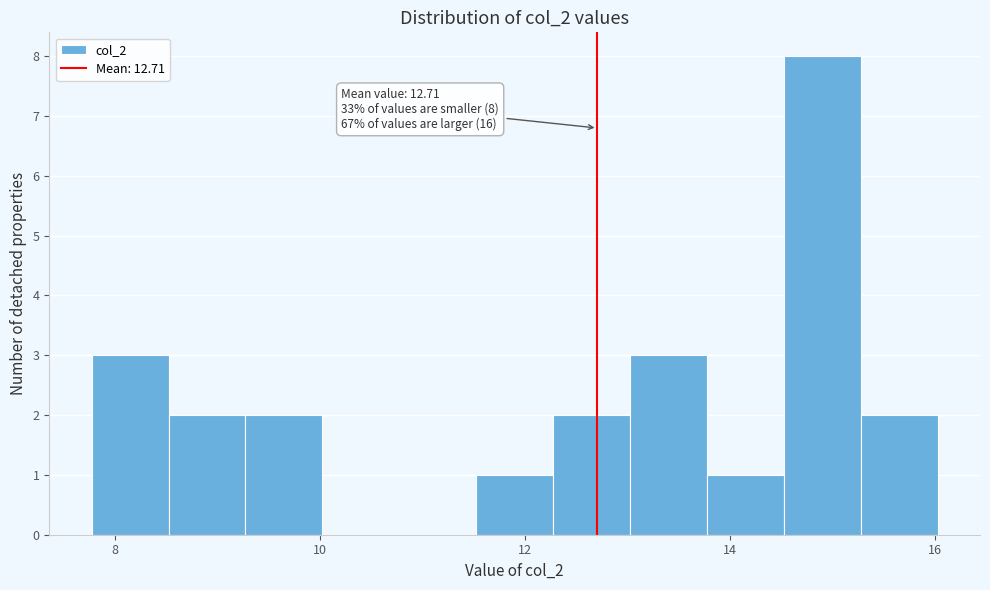

Around what value on the x-axis is the tallest bar? Give the approximate position of its centre, as read against the axis.

15.0